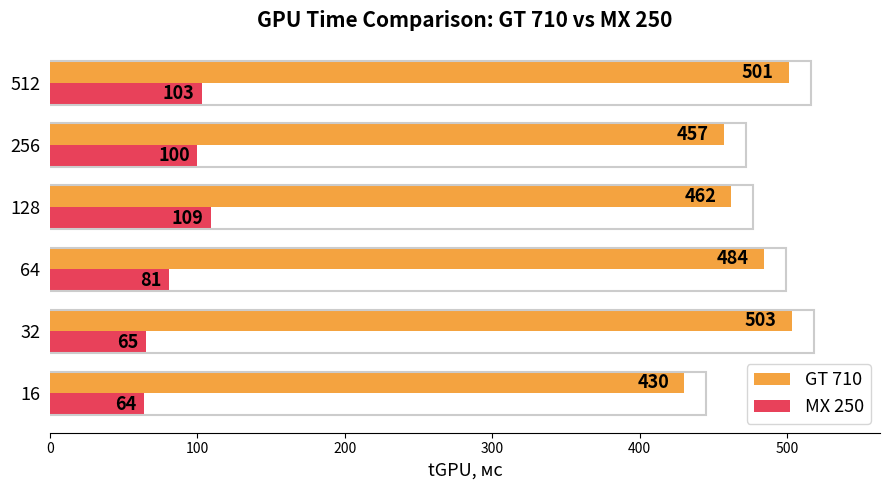

What is the difference between the maximum and minimum values in the GT 710 series?

73